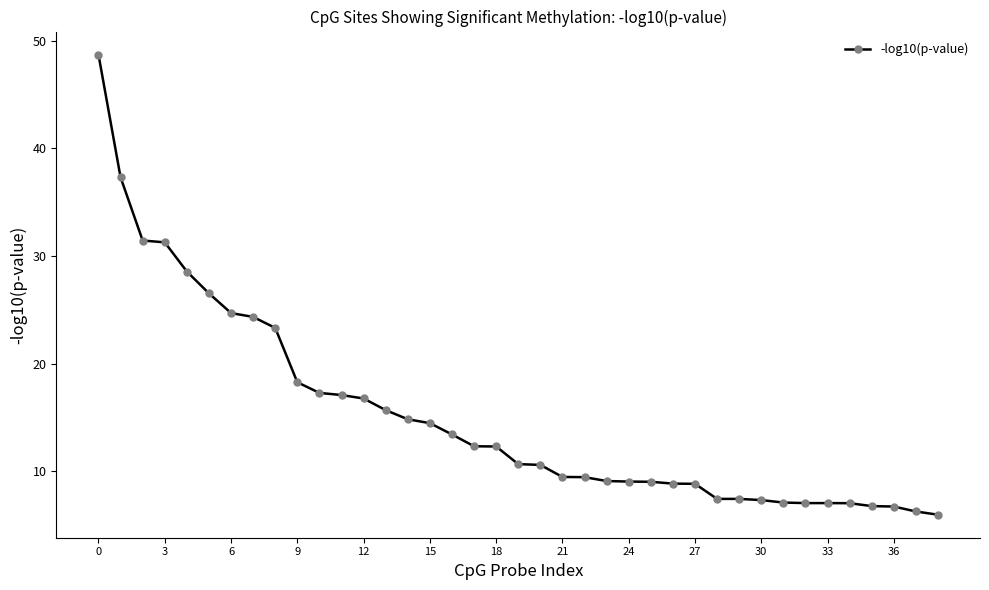

What is the difference between the maximum and second lowest values?

42.5